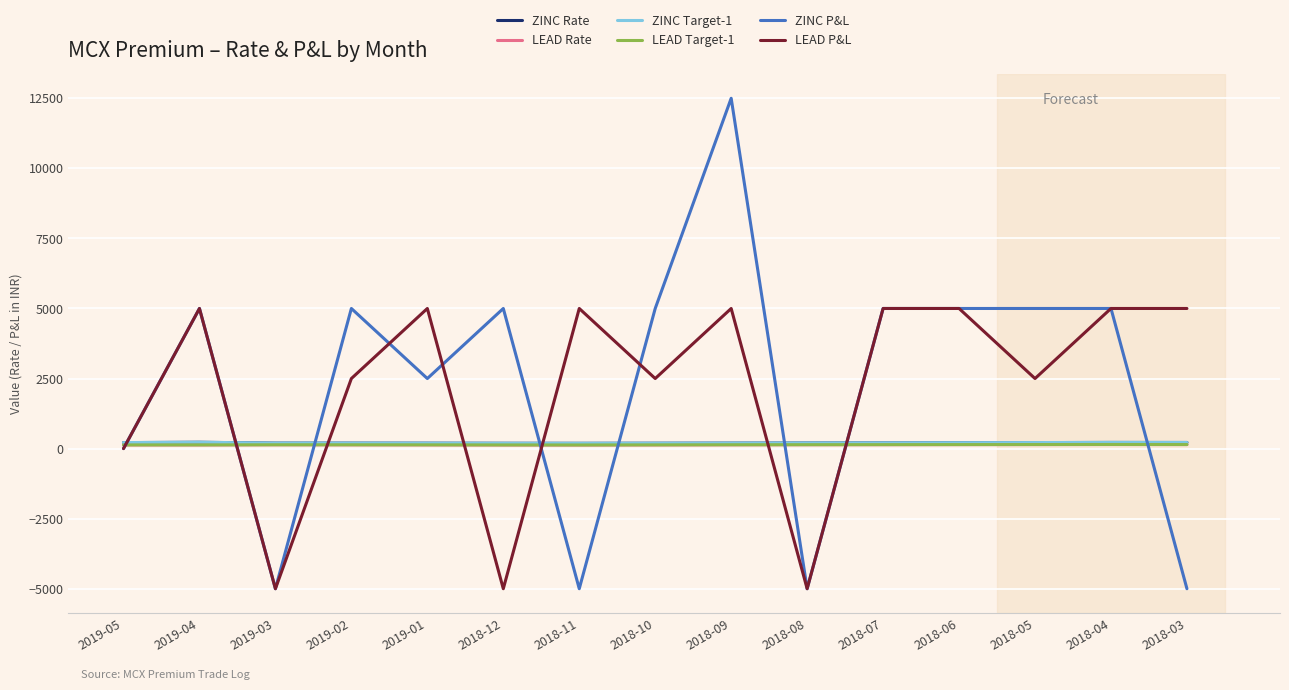

What is the maximum value shown in the chart?

12500.0